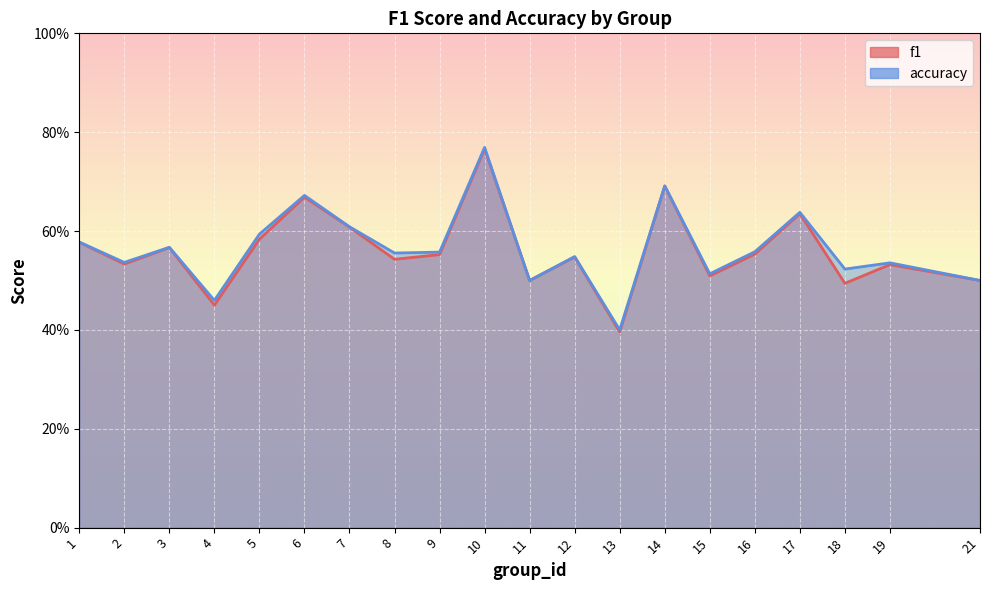

In f1, how many points are lower than both neighbors (excluding endpoints)?

7